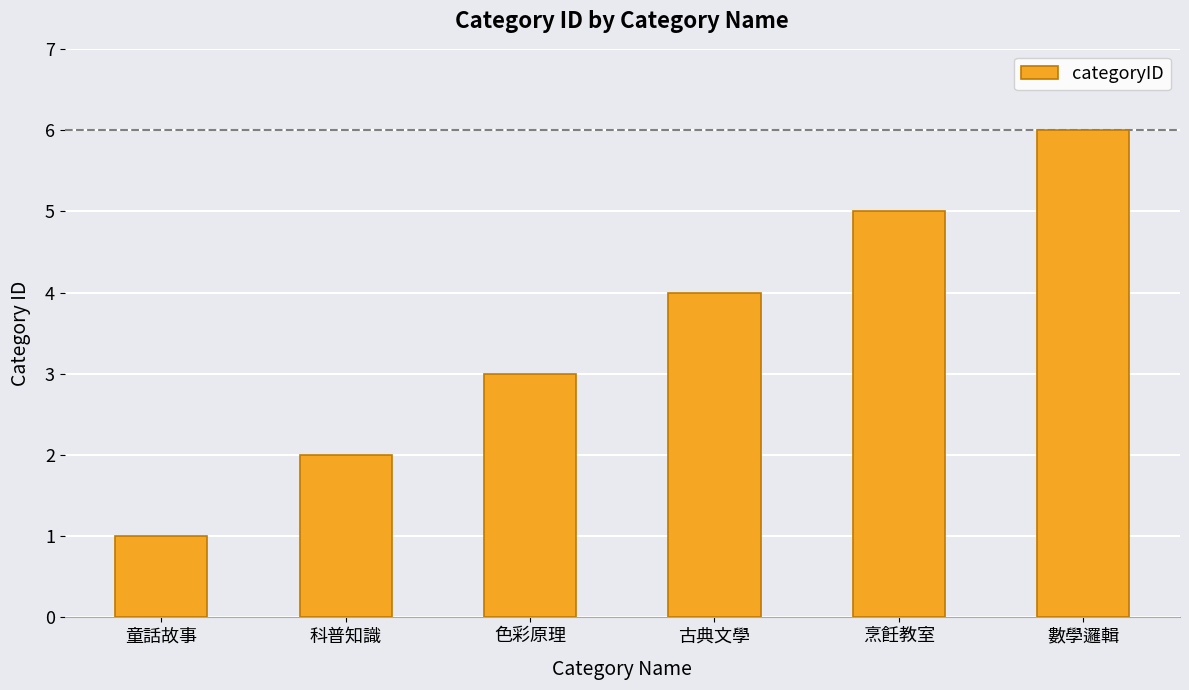

What is the average value?

4